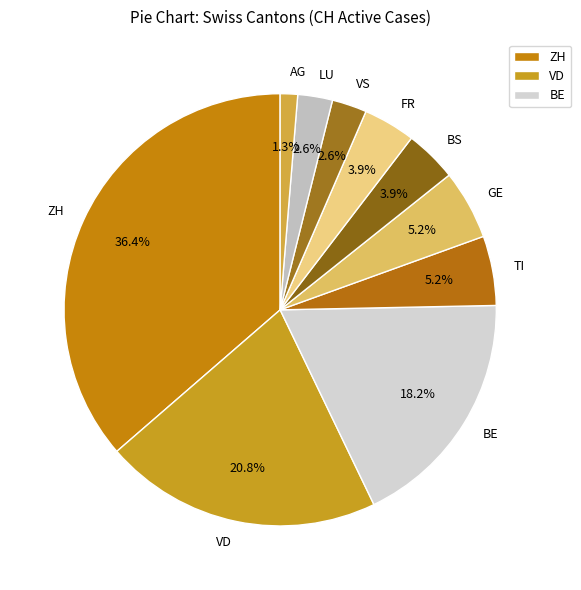

Between BE and FR, which is larger?

BE